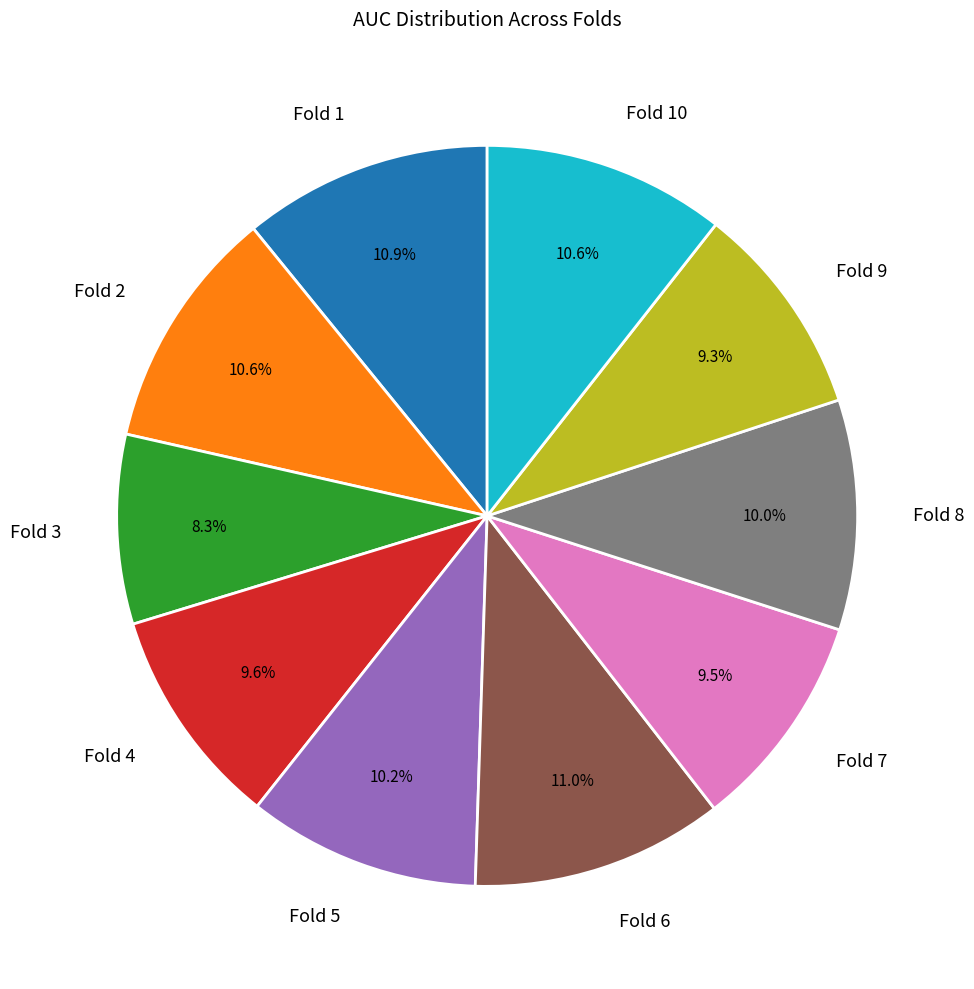

What percentage is the Fold 2 slice, to the nearest percent?

11%